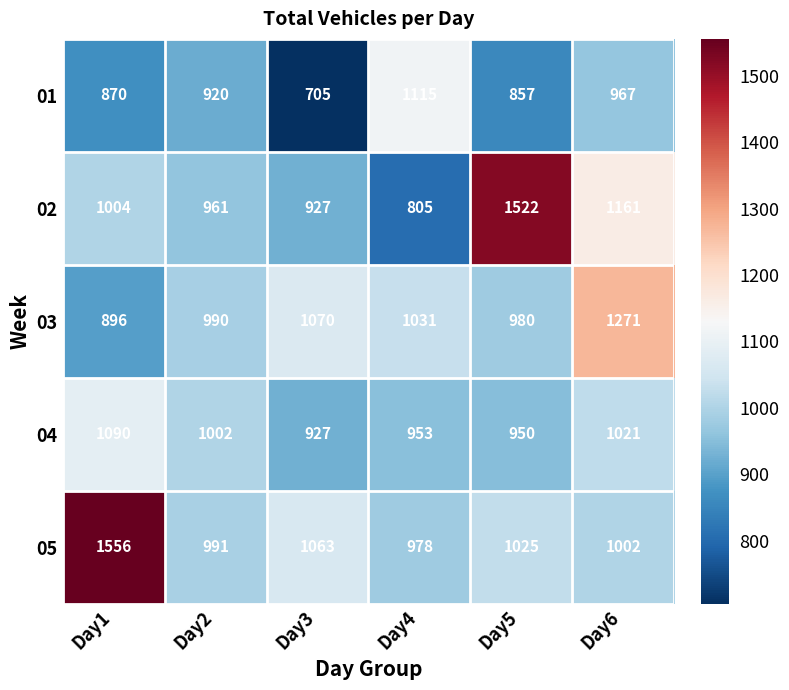

At which category does the chart reach its minimum across all series?

Day3